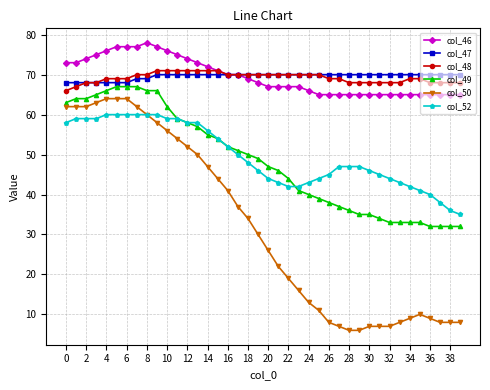

Count the number of data series in this chart.

6